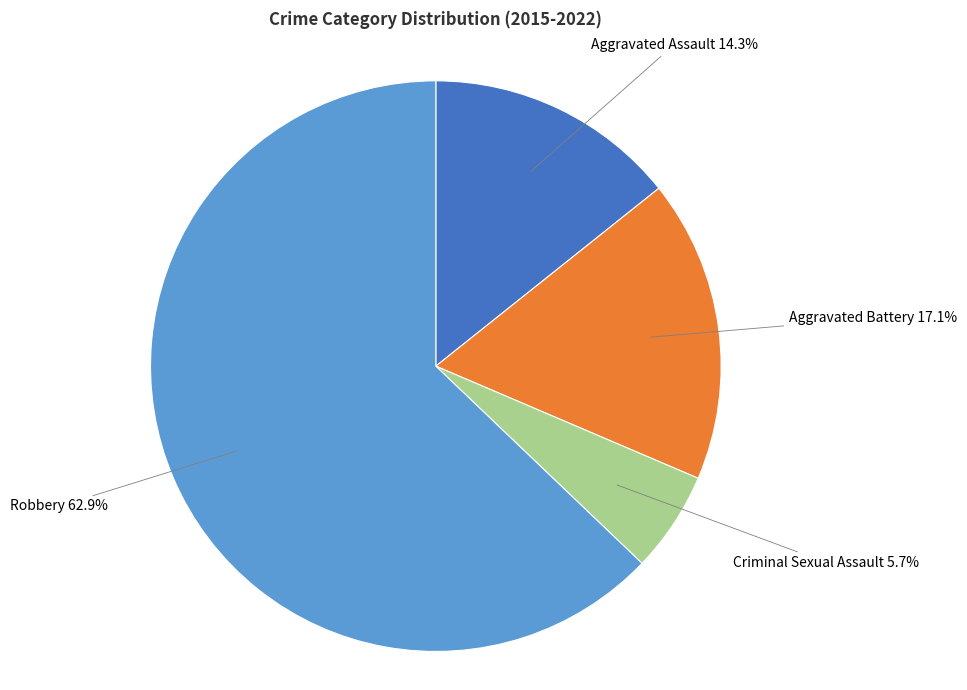

True or false: Robbery accounts for 63% of the total.

True